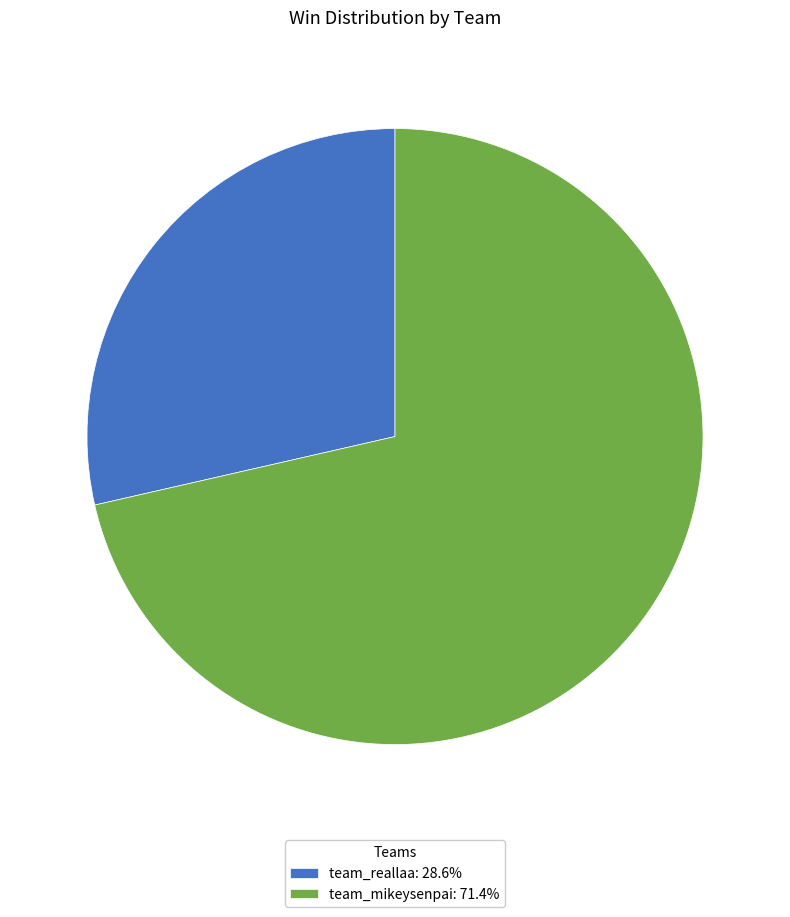

What is the smallest slice in the pie chart?

team_reallaa